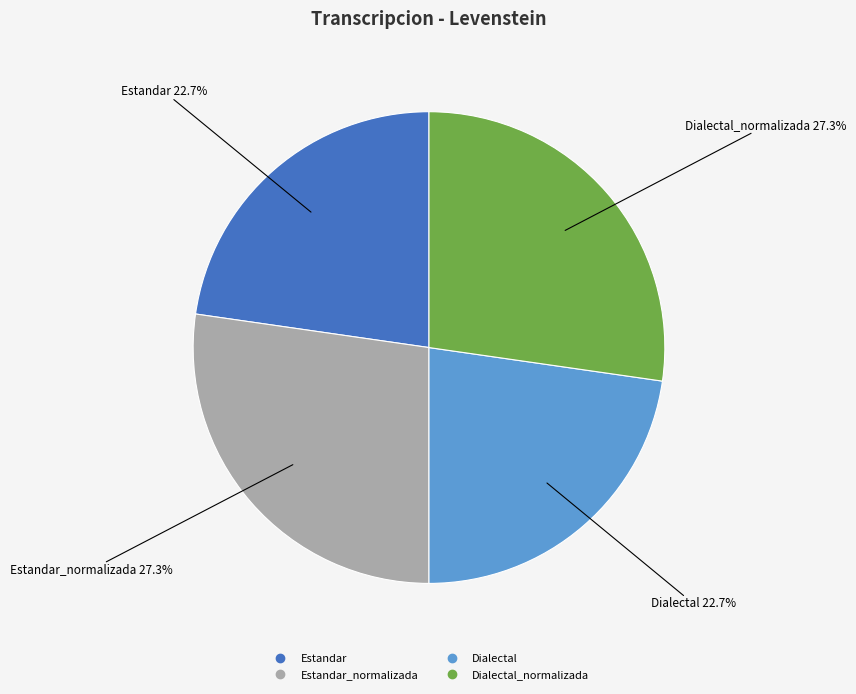

Is there any slice that represents more than half of the pie?

No